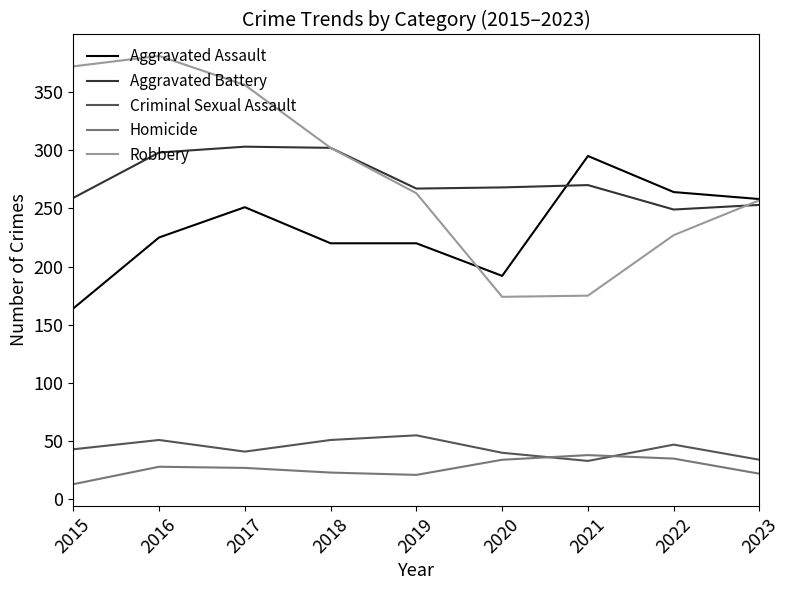

True or false: Aggravated Assault and Homicide cross at least once.

False